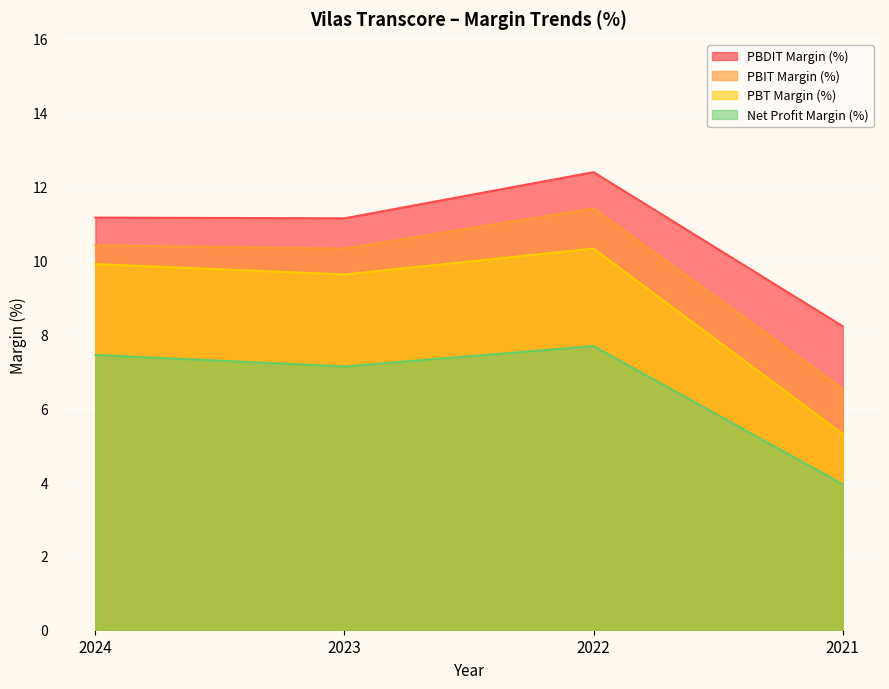

What are all the series names shown in the legend?

PBDIT Margin (%), PBIT Margin (%), PBT Margin (%), Net Profit Margin (%)